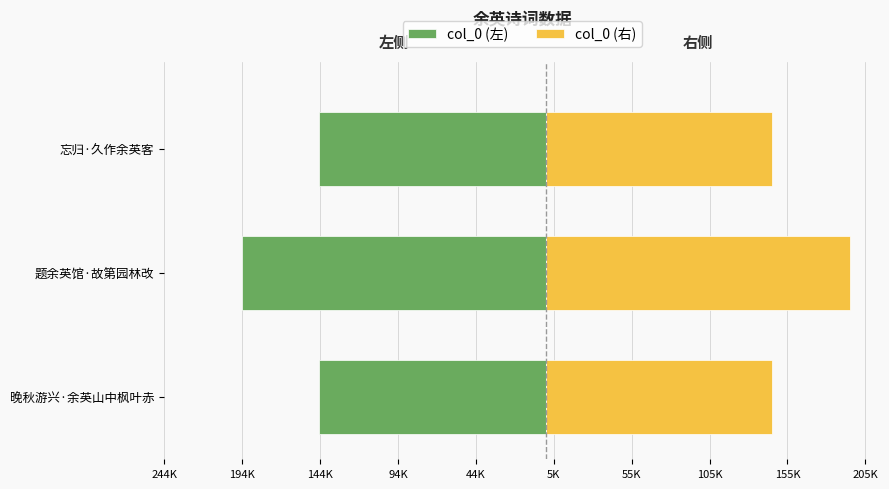

Reading right to left, what are all the values shown in this chart?

col_0 (左): -145406	-194965	-145407
col_0 (右): 145406	194965	145407